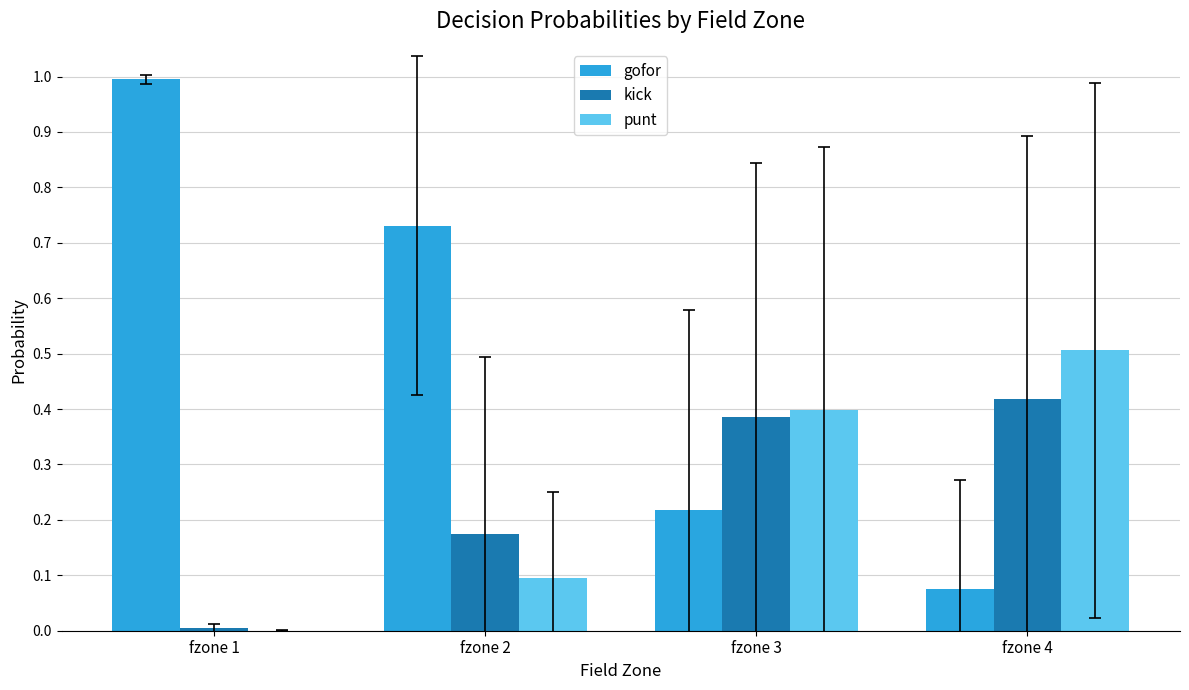

At which category does the chart reach its peak across all series?

fzone 1